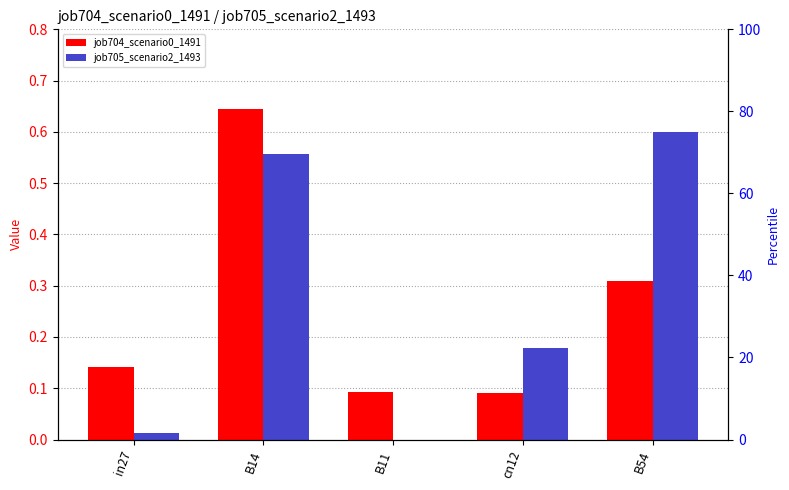

What position from the right is cn12?

2